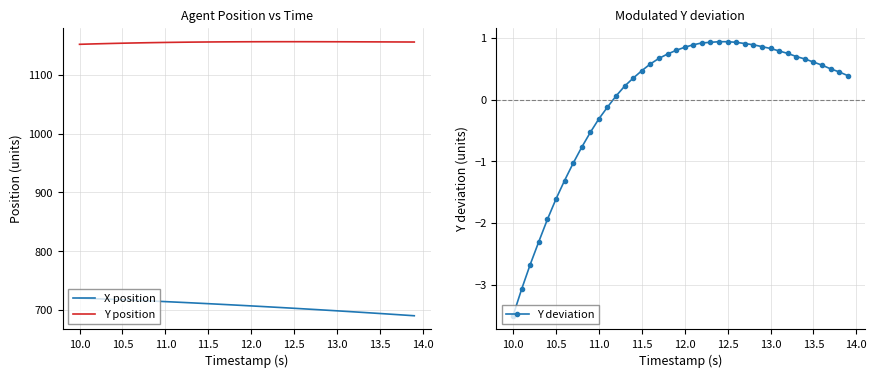

Is it true that X position equals 717.5 at 10.5?

True